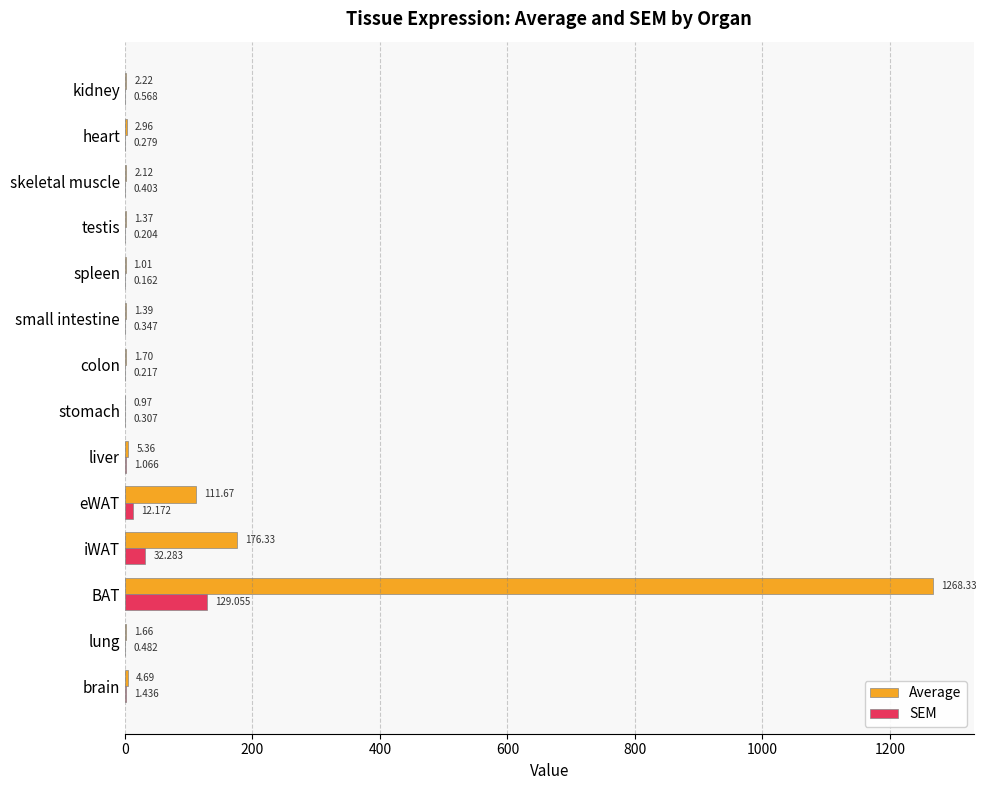

Which series has the largest total across all categories?

Average